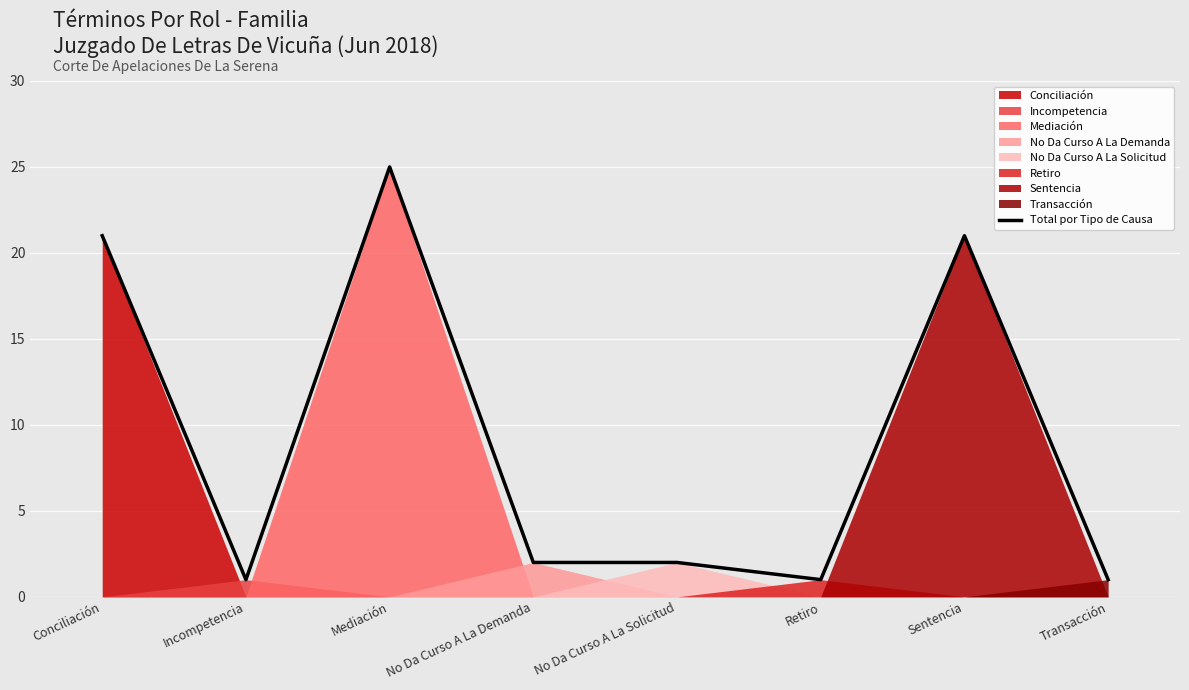

What is the average value?

9